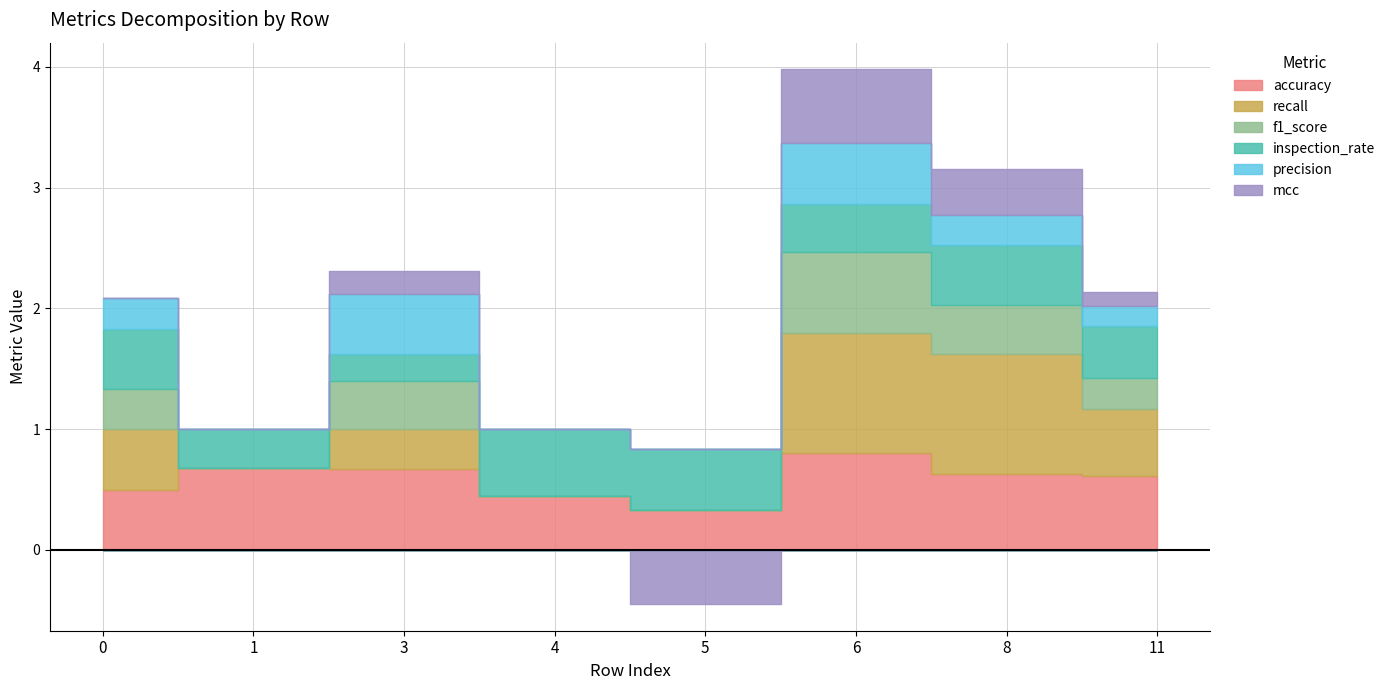

The accuracy series shows 0.8 at 6. True or false?

True